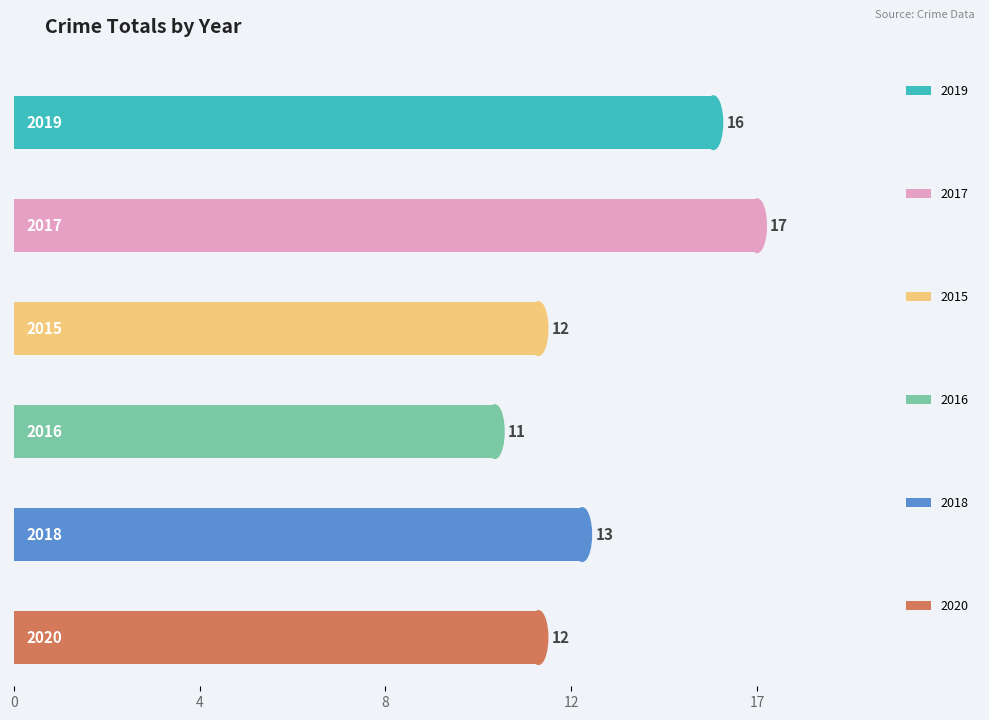

What is the difference between the second highest and minimum values in the 2017 series?

13